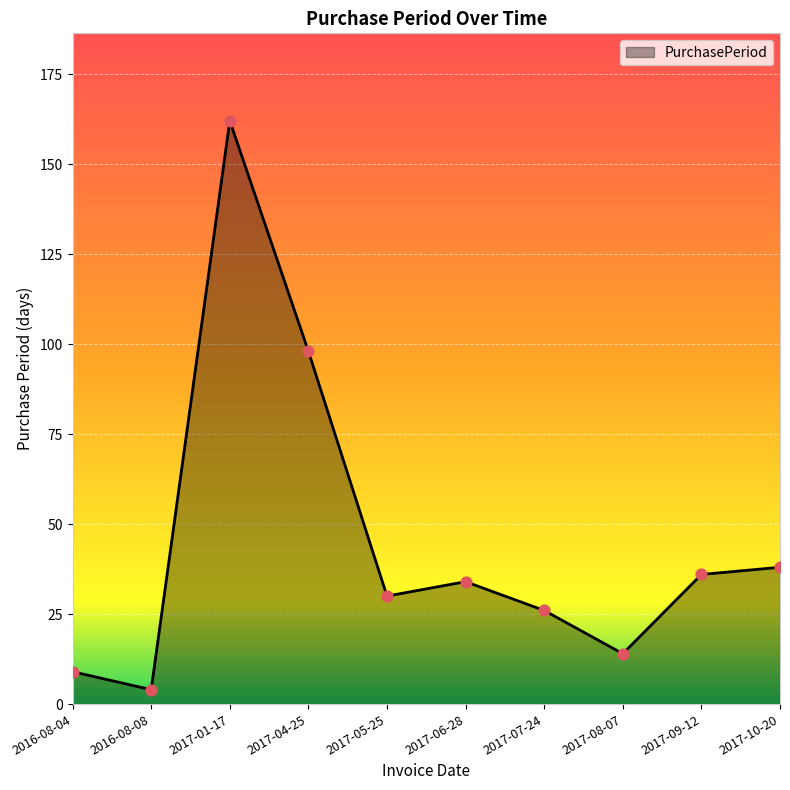

What is the ratio of the value at 2017-08-07 to the value at 2017-01-17?

0.1